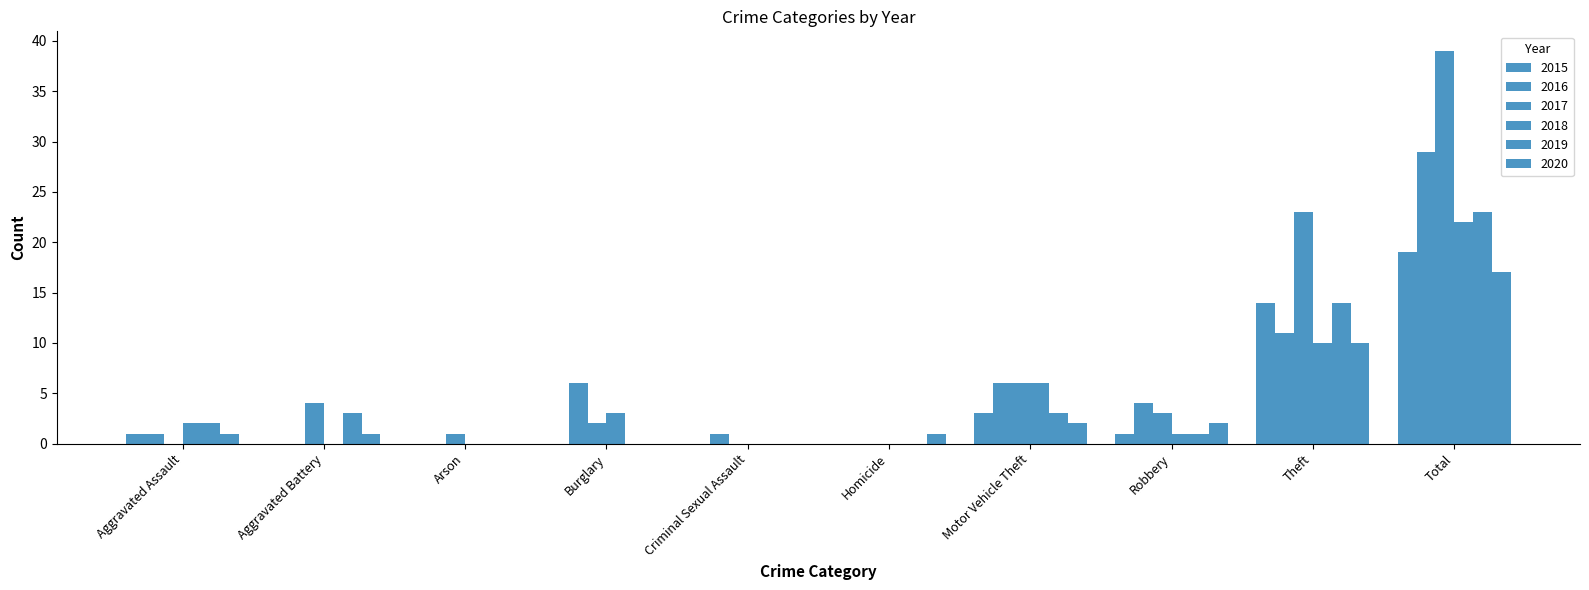

Are the bars horizontal?

No